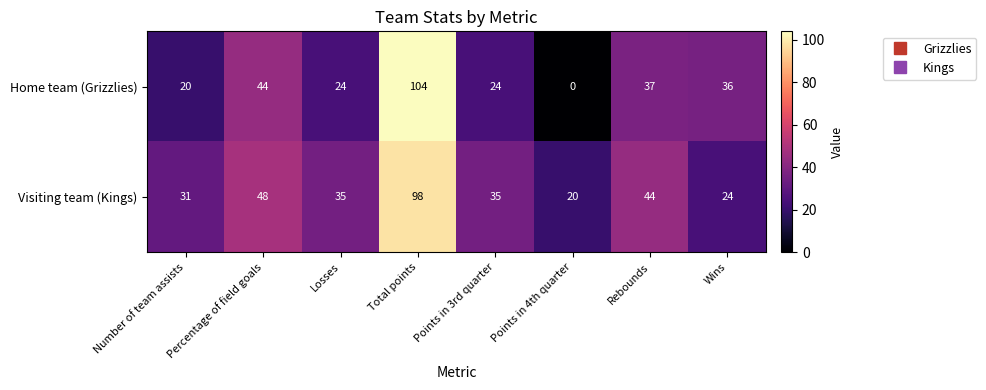

How many values in the Home team (Grizzlies) series are below 36?

4